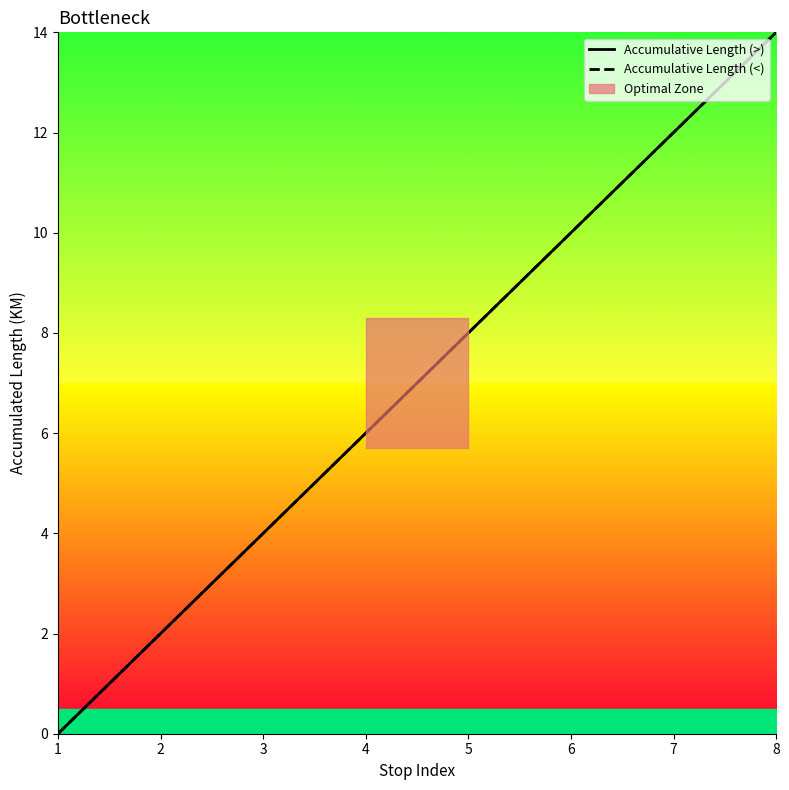

True or false: Accumulative Length (<) and Accumulative Length (>) cross at least once.

False